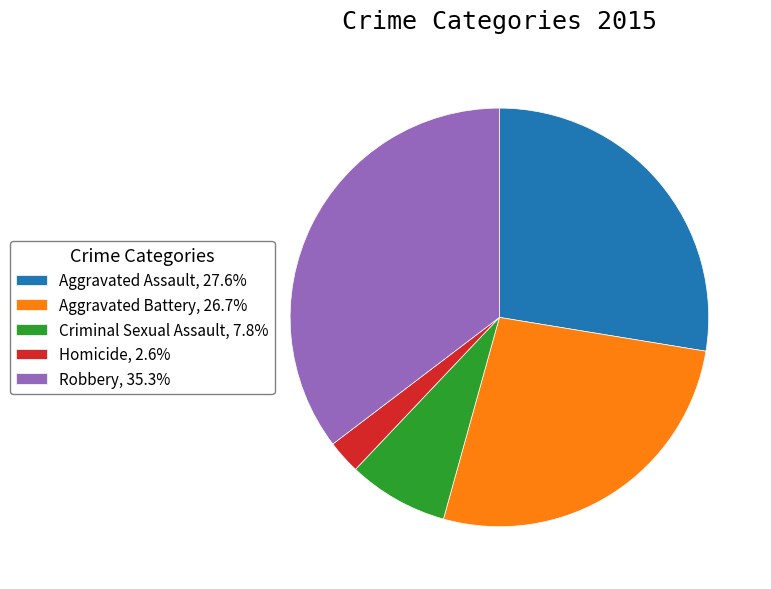

How many slices are in this pie chart?

5